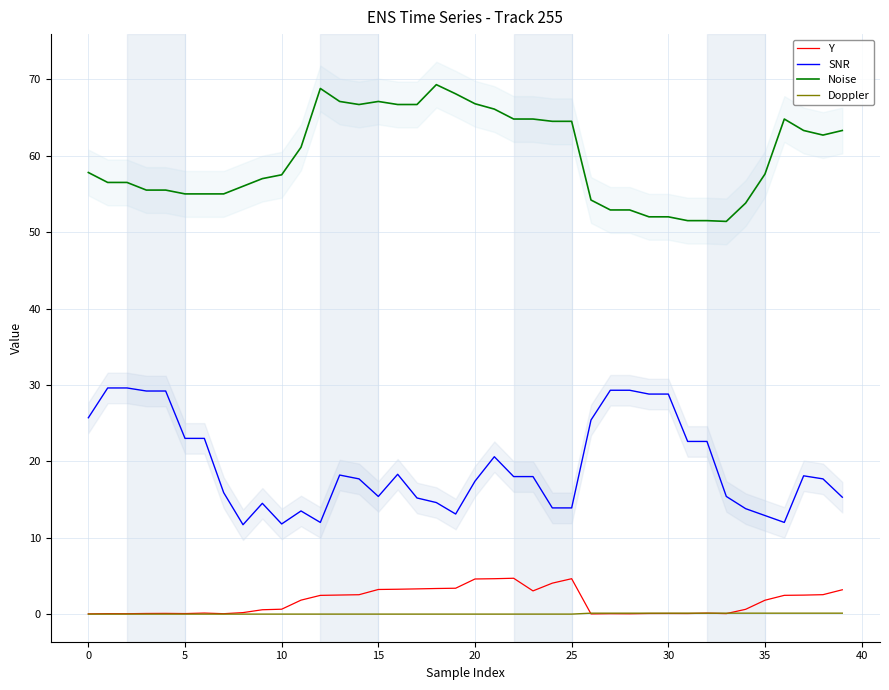

True or false: Noise and Doppler cross at least once.

False